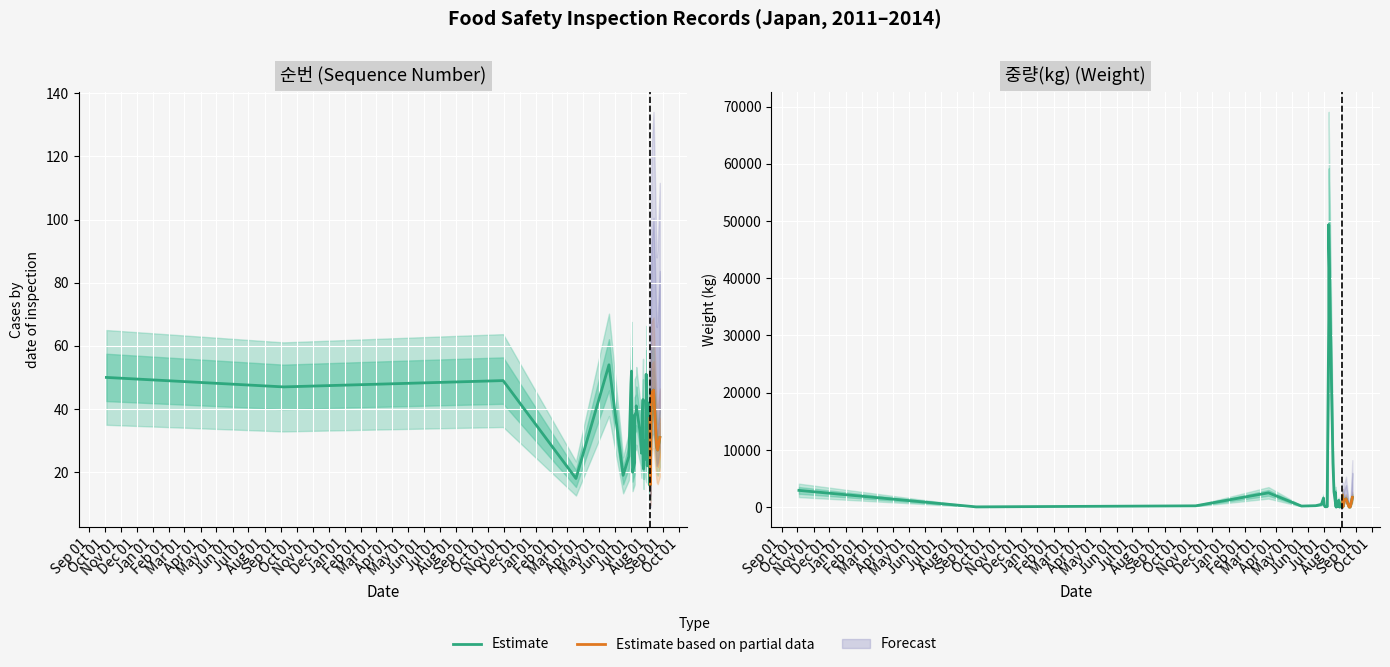

Is it true that the value at 2014-07-11 is 49320.0?

True